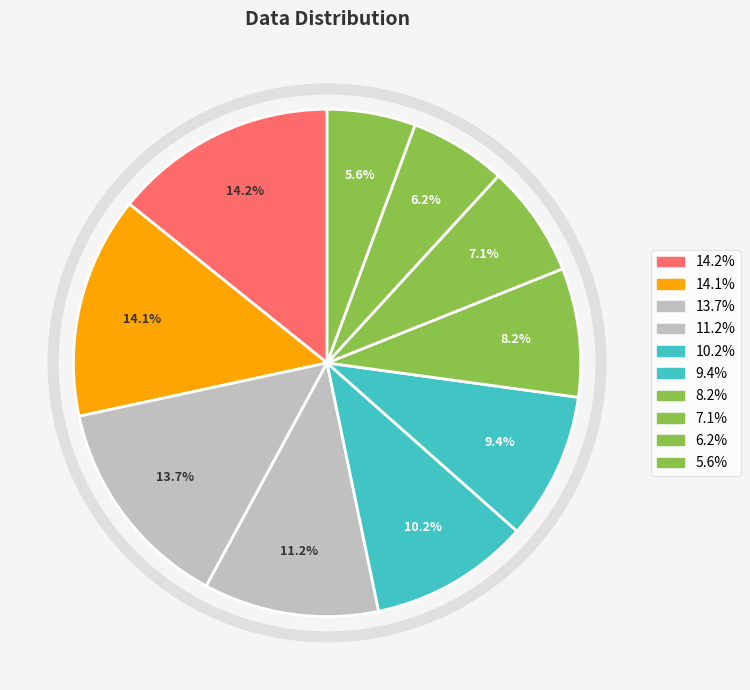

How many slices are in this pie chart?

10